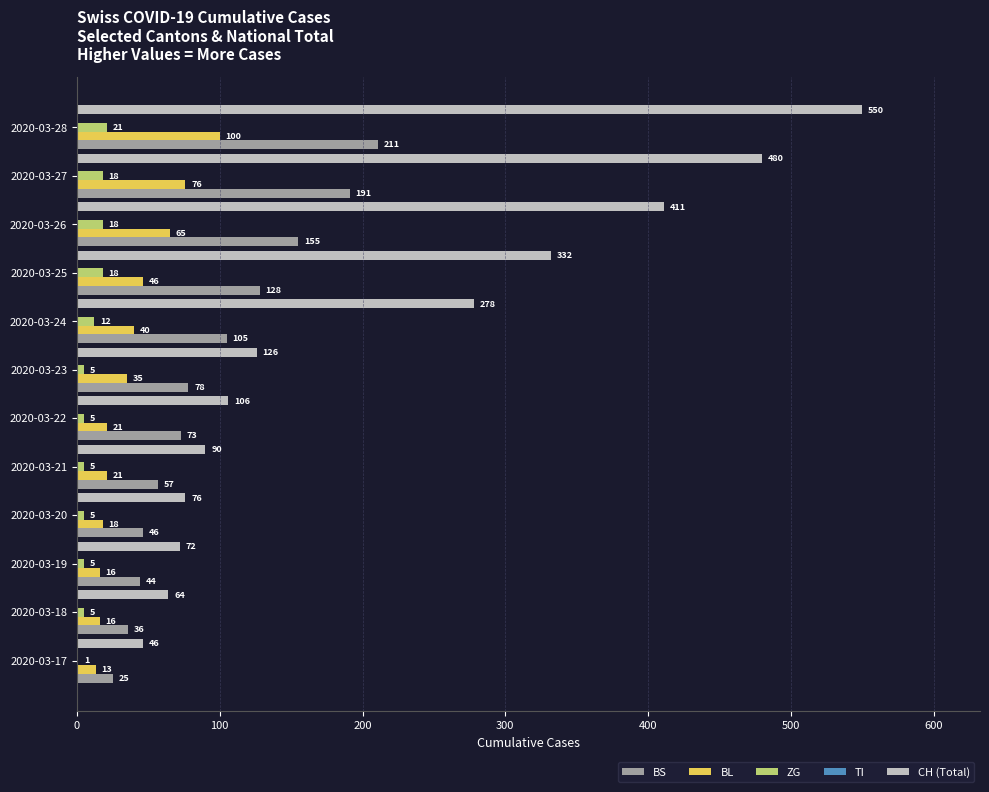

How many distinct data groups are displayed?

4